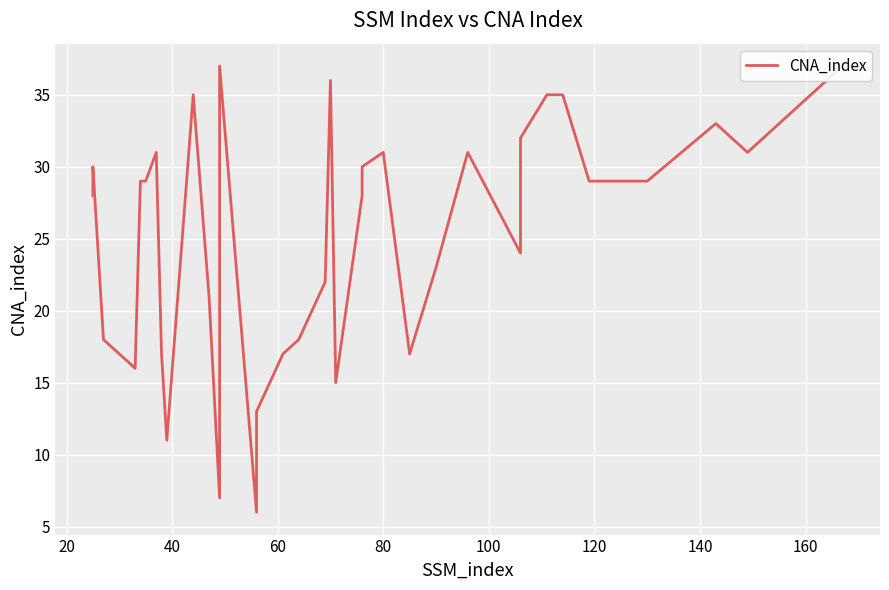

Reading left to right, list all the values displayed in this chart.

28	30	18	16	29	29	31	17	11	35	21	7	37	6	13	17	18	22	36	15	28	30	31	17	23	31	24	32	35	35	35	35	29	29	33	31	37